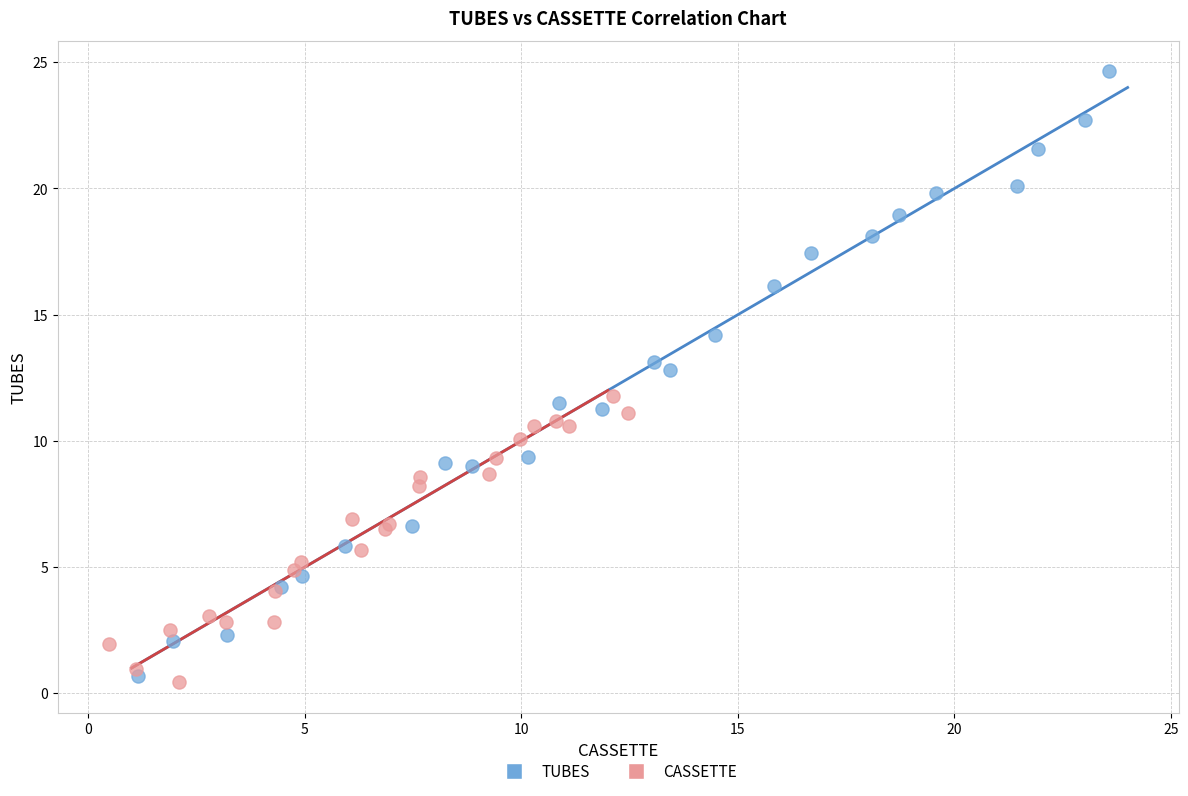

Which series reaches the maximum Y coordinate?

TUBES